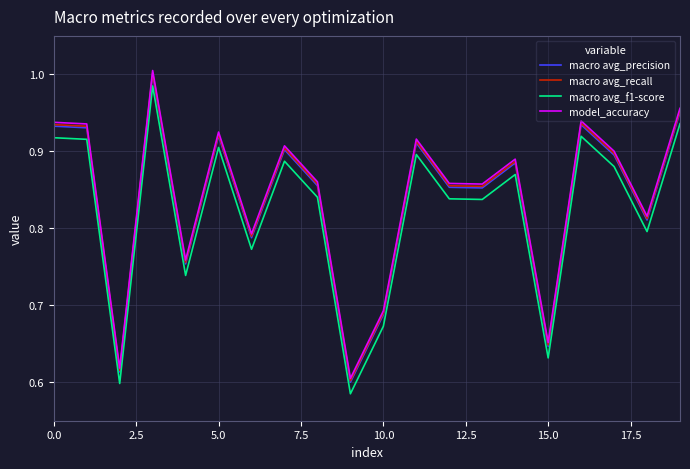

True or false: macro avg_f1-score and macro avg_precision intersect in this chart.

False